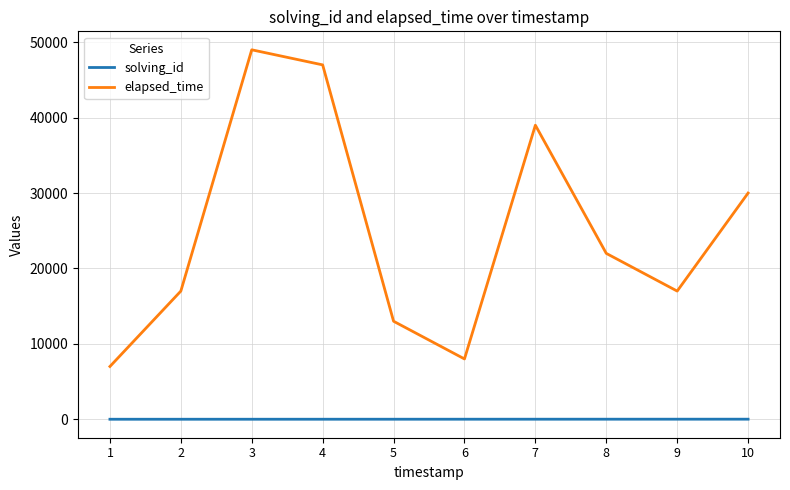

Rank the series by their average value, from lowest to highest.

solving_id, elapsed_time